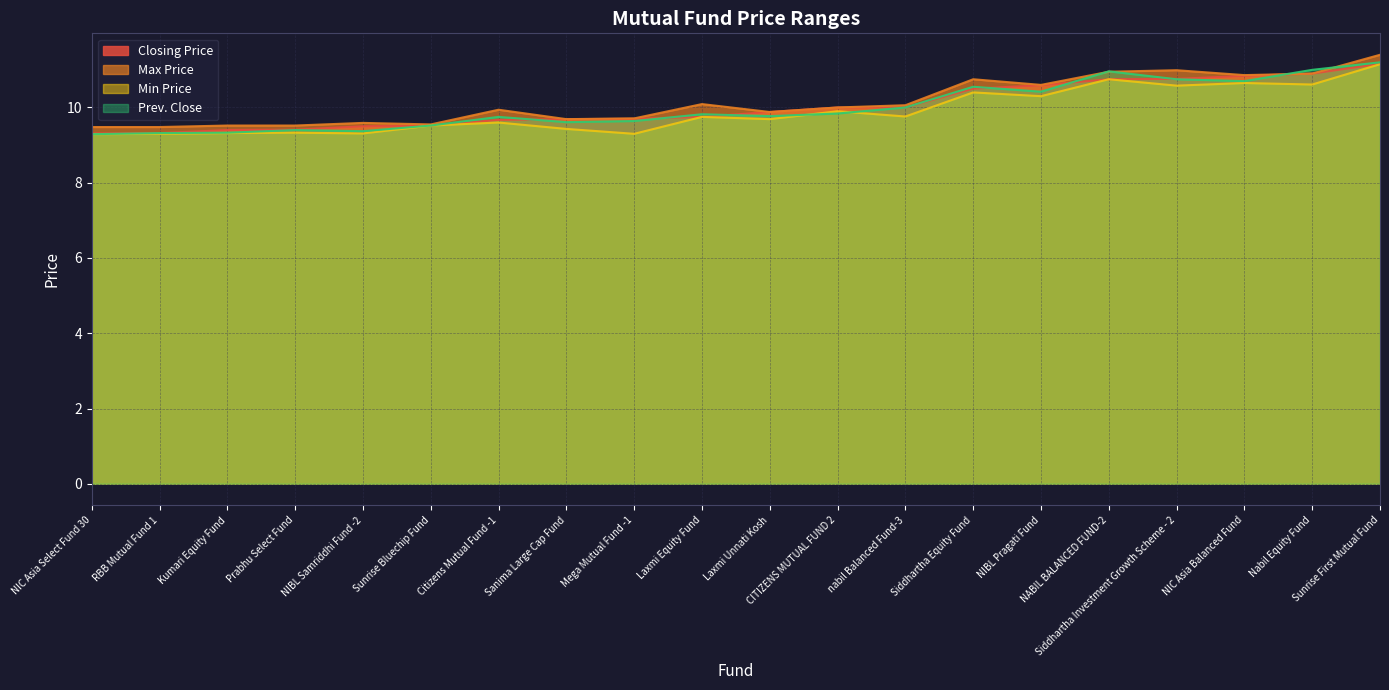

Does the chart display data point markers on the line(s)?

No